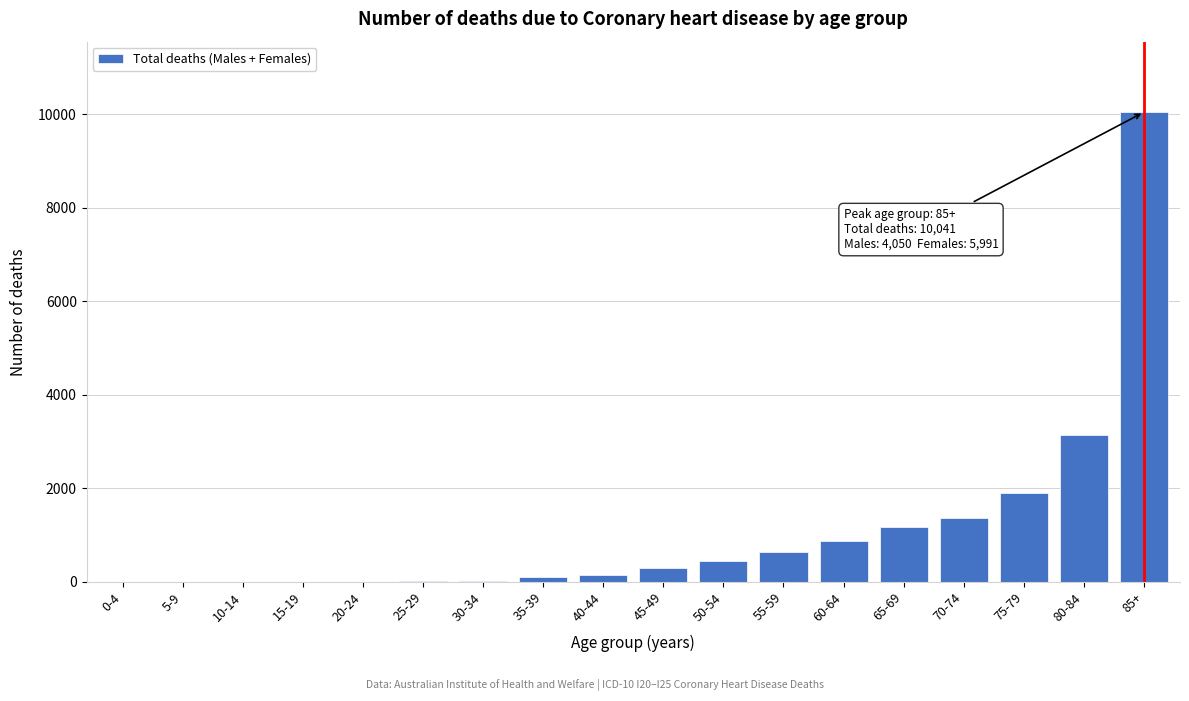

Between 75-79 and 45-49, which is larger?

75-79